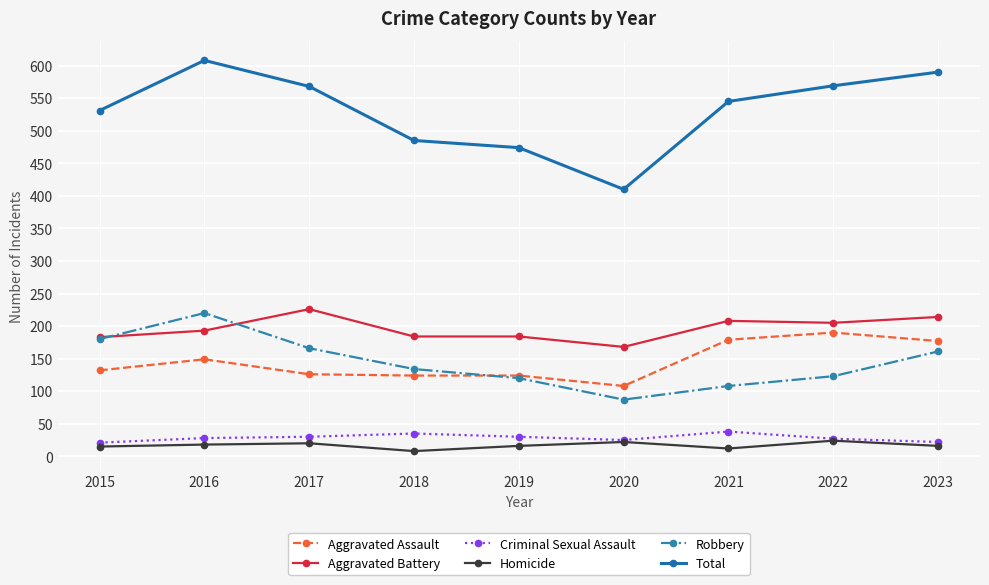

True or false: Total and Robbery cross at least once.

False